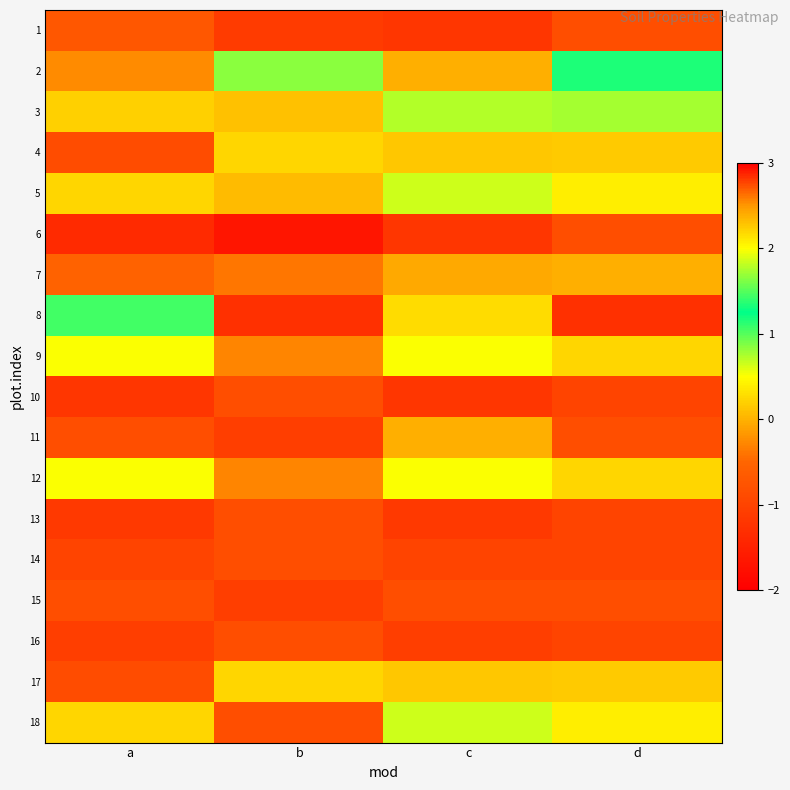

Rank the series at b from highest to lowest value.

8, 2, 4, 17, 3, 5, 9, 12, 7, 10, 13, 14, 16, 18, 11, 15, 1, 6